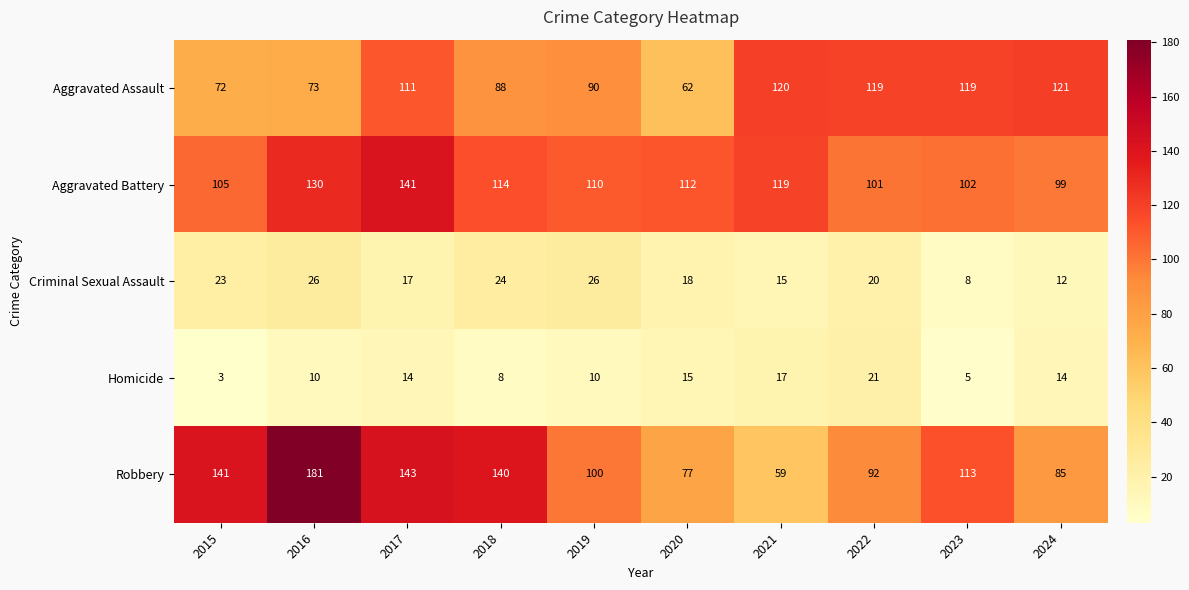

The Aggravated Battery series shows 101 at 2022. True or false?

True